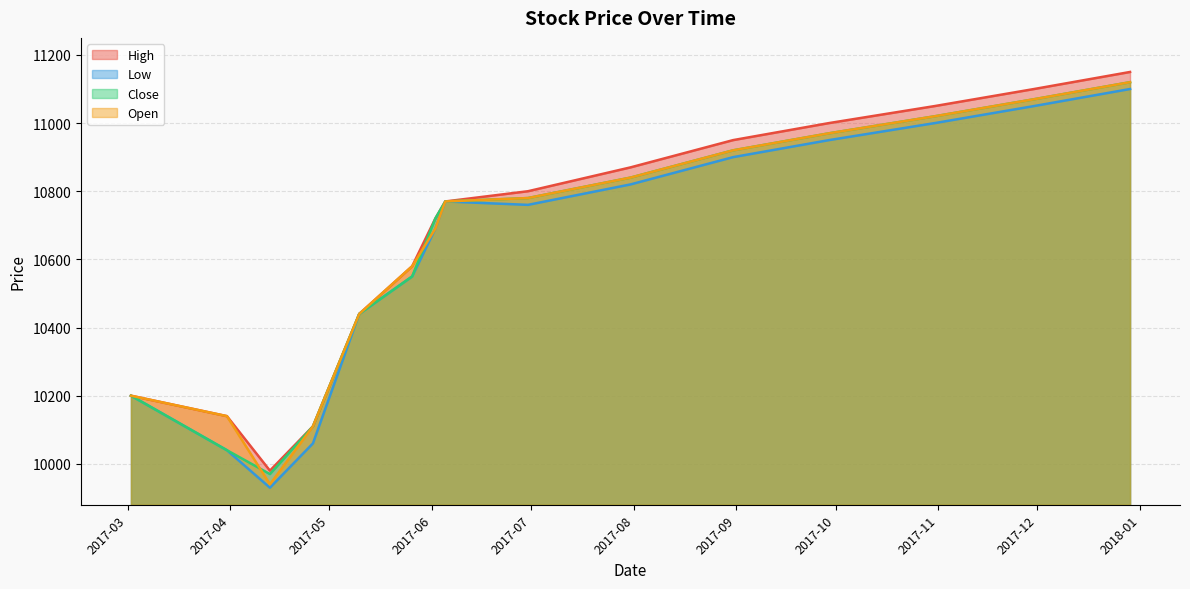

What is the average value of the High series?

10657